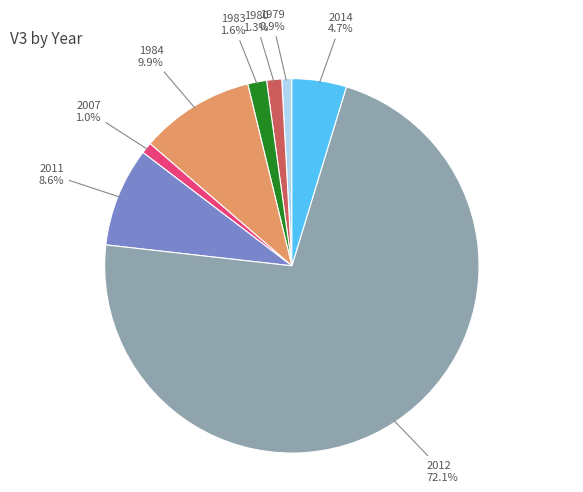

How many slices are in this pie chart?

8